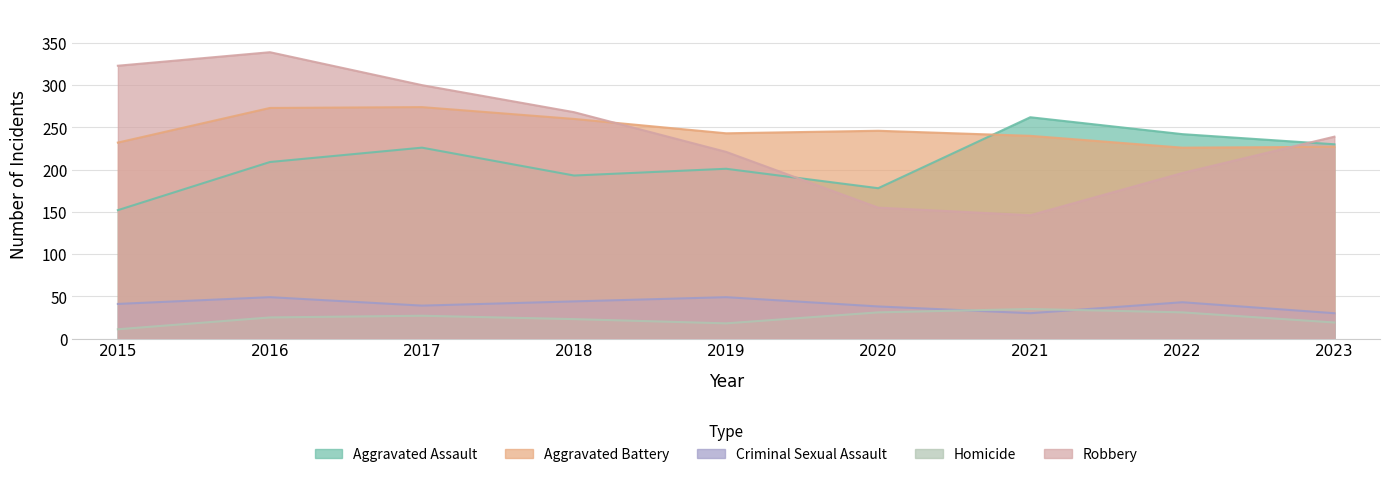

What are all the series names shown in the legend?

Aggravated Assault, Aggravated Battery, Criminal Sexual Assault, Homicide, Robbery